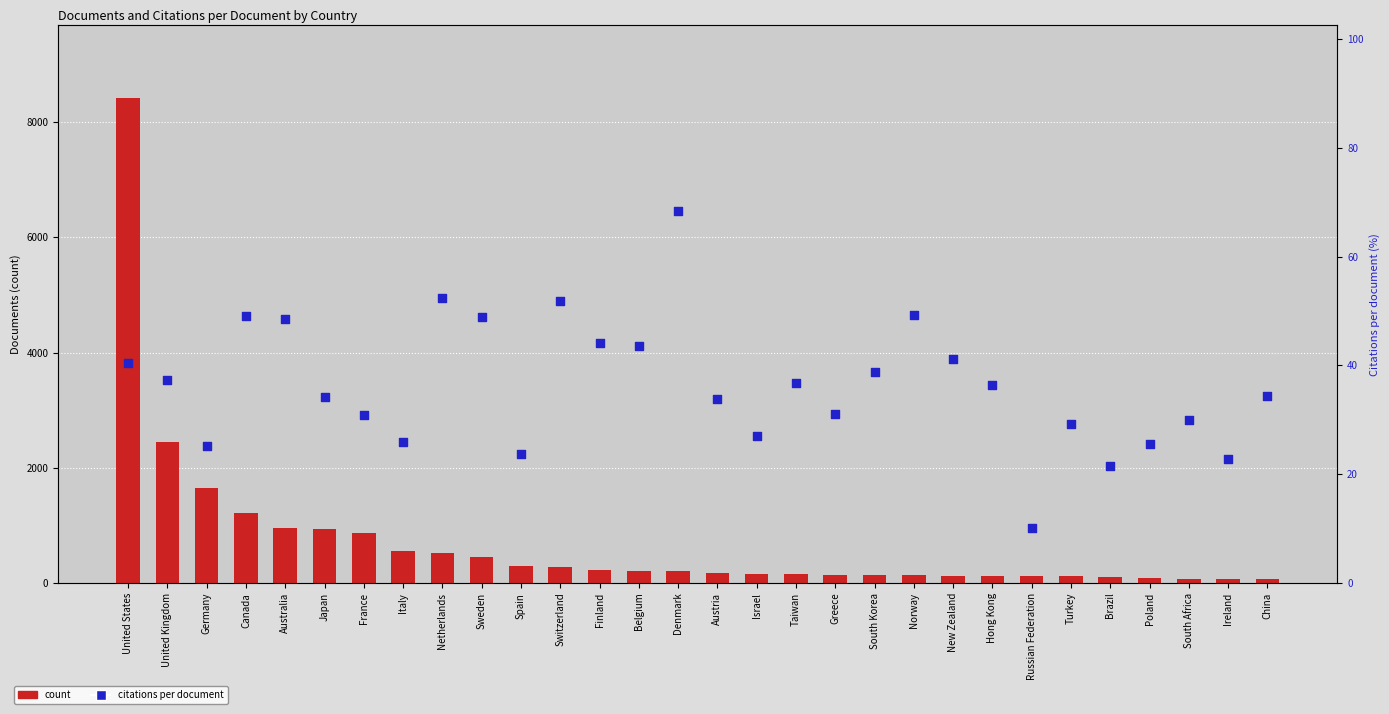

At which category is the sum across all series the highest?

United States